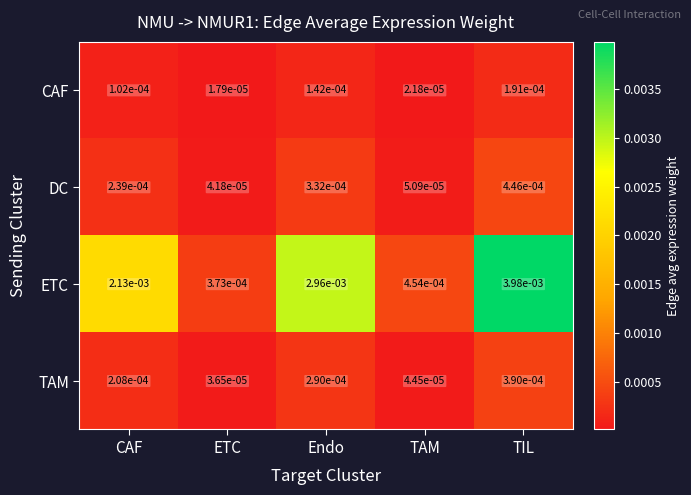

Is the value of CAF at TAM greater than the value of ETC at ETC?

No